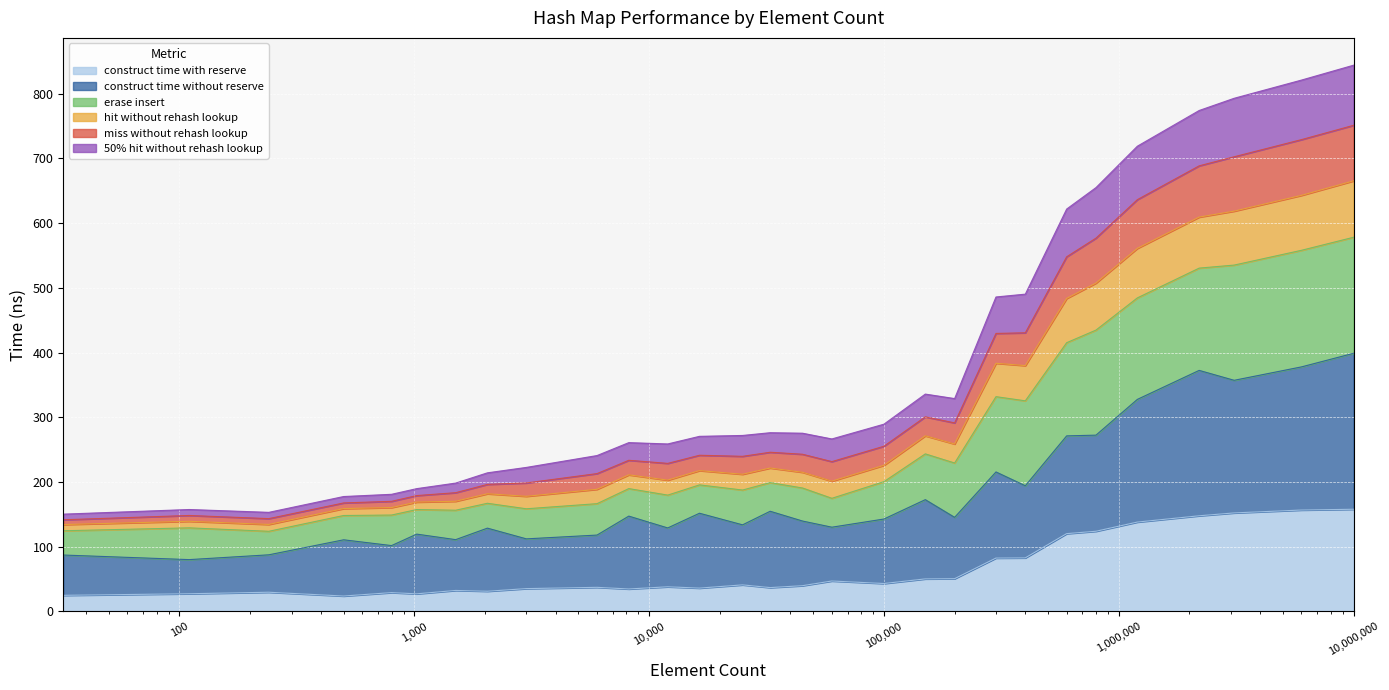

How many categories are shown in the chart?

29